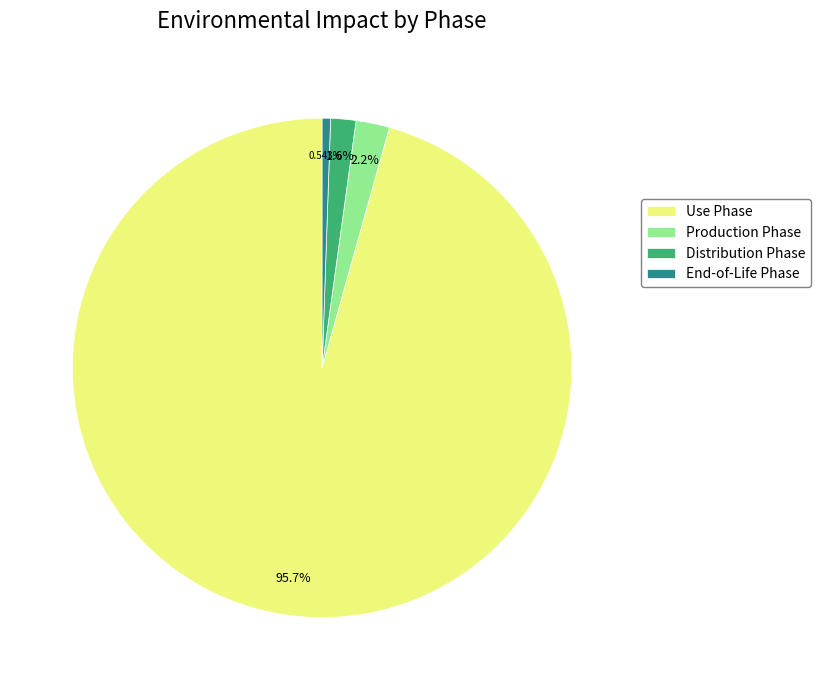

Do Distribution Phase and Production Phase together represent more than half of the pie?

No